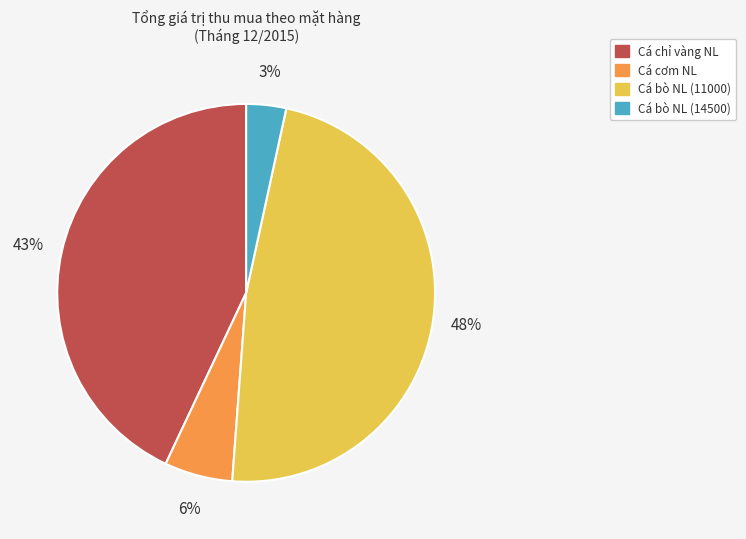

Is the sum of Cá bò NL (14500) and Cá cơm NL greater than half?

No